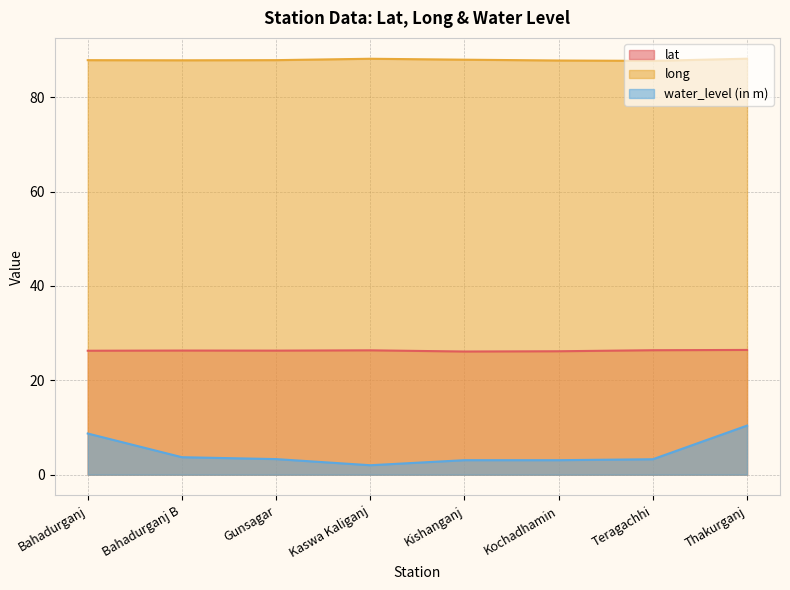

Which has a higher value, Bahadurganj or Kochadhamin?

Bahadurganj